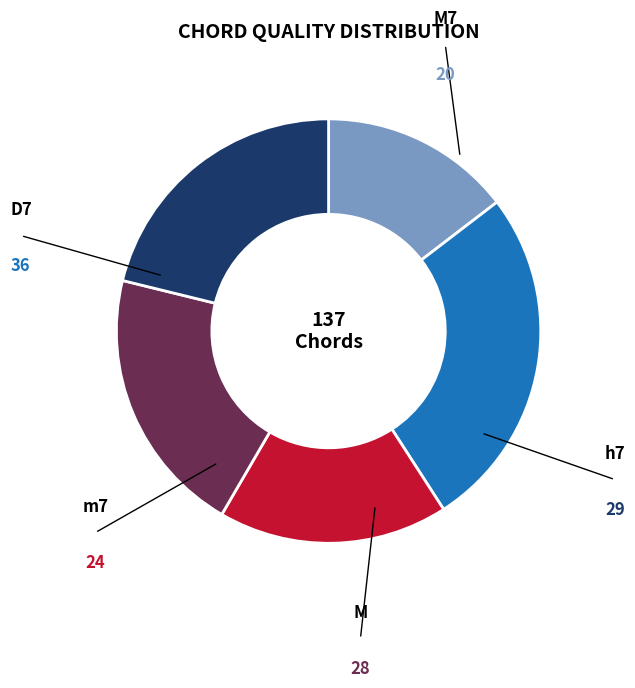

Does any single category account for the majority?

No